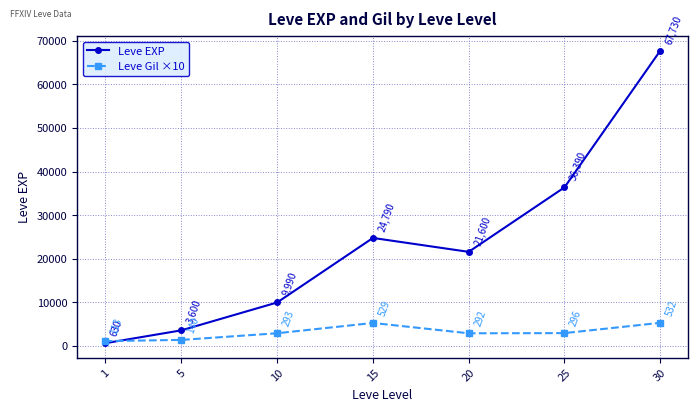

What is the sum of the Leve EXP values at 1 and 25?

37020